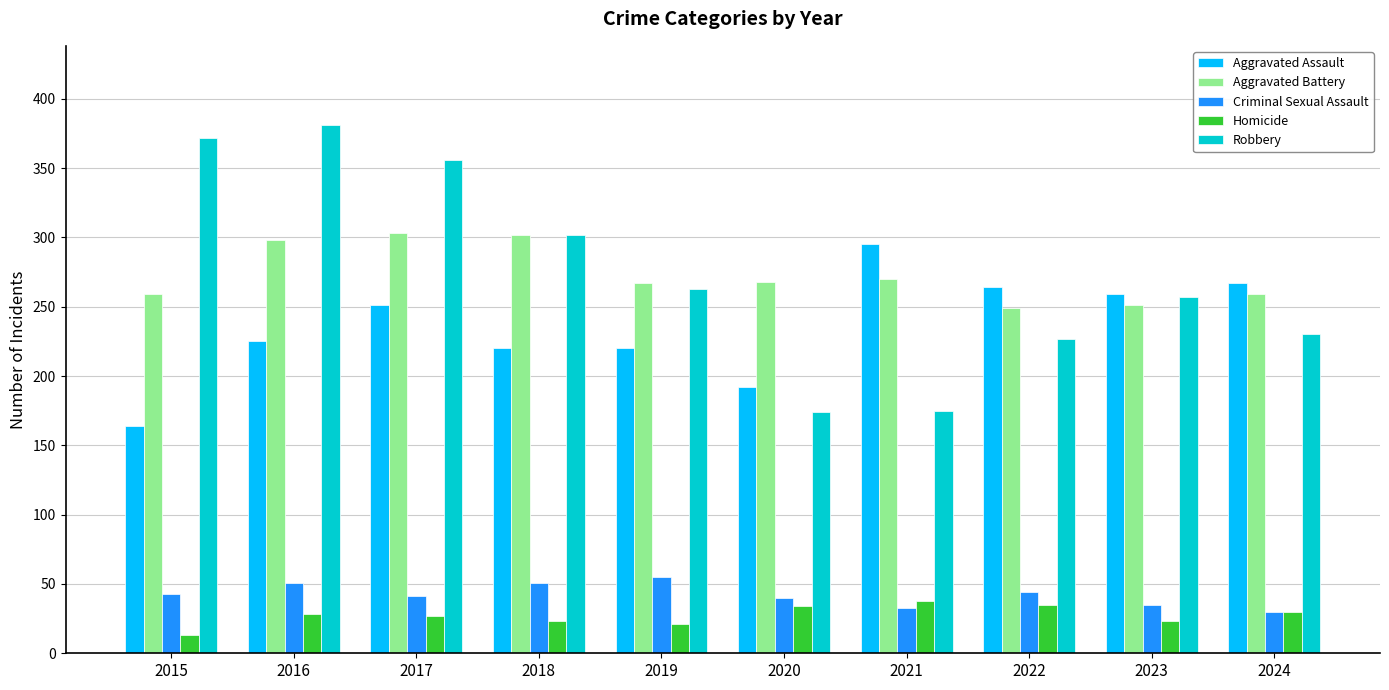

True or false: Robbery has a value of 227 at 2022.

True